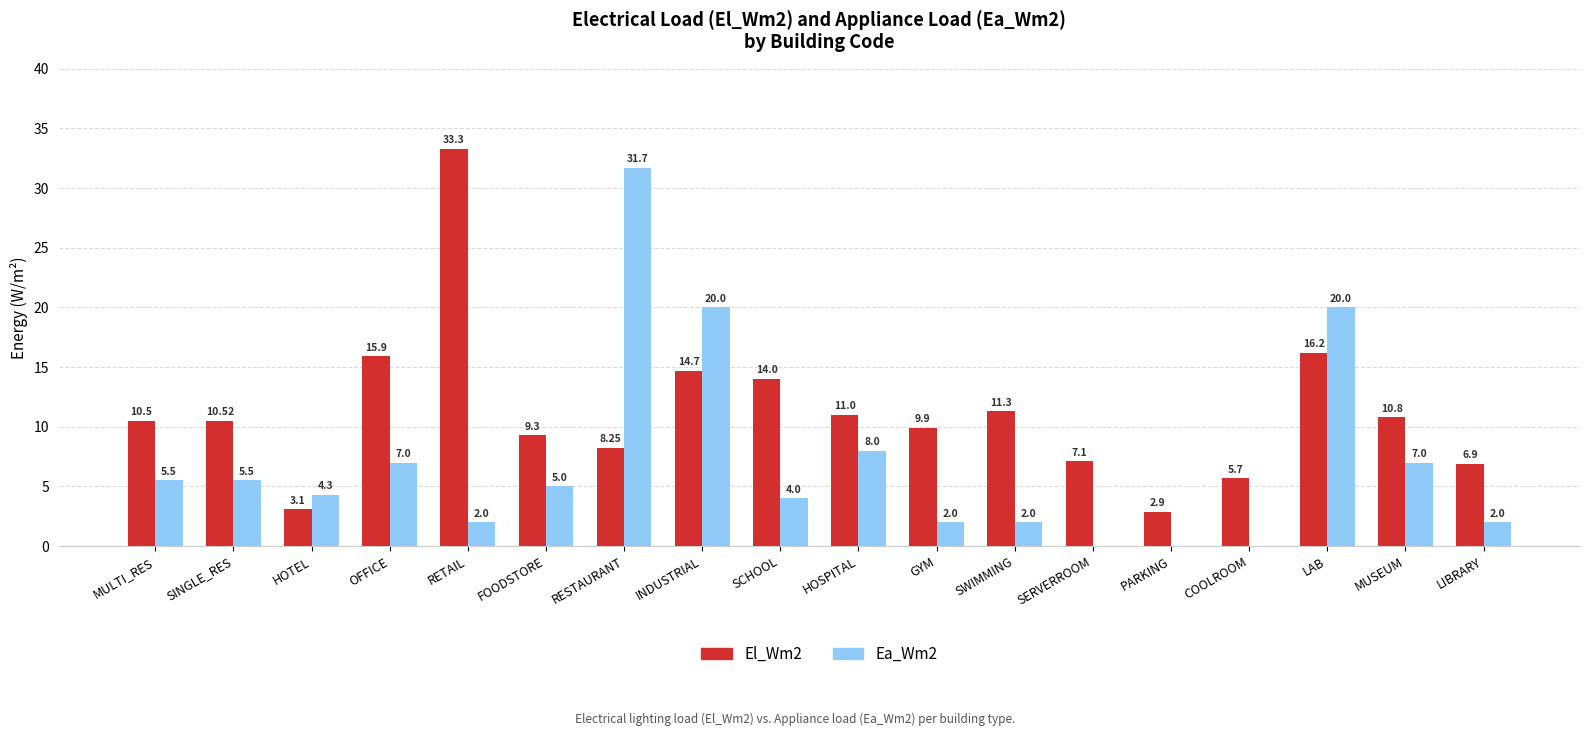

Which label corresponds to the largest value in the chart?

RETAIL